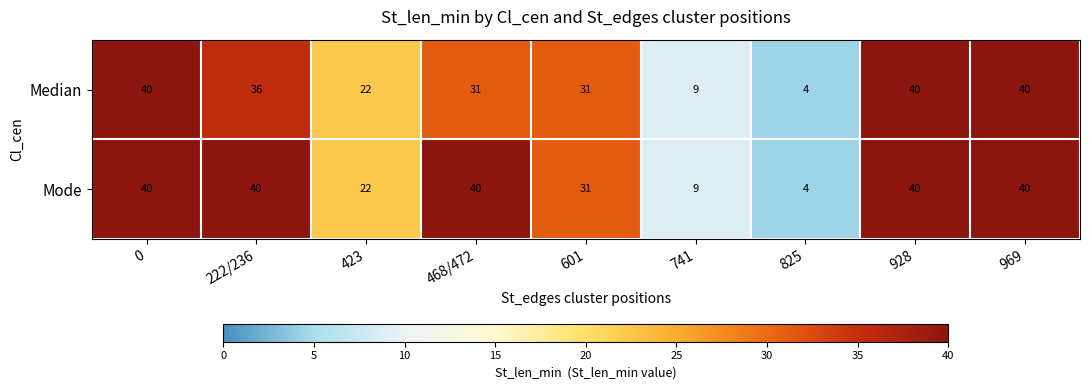

What is the total value across all series at 423?

44